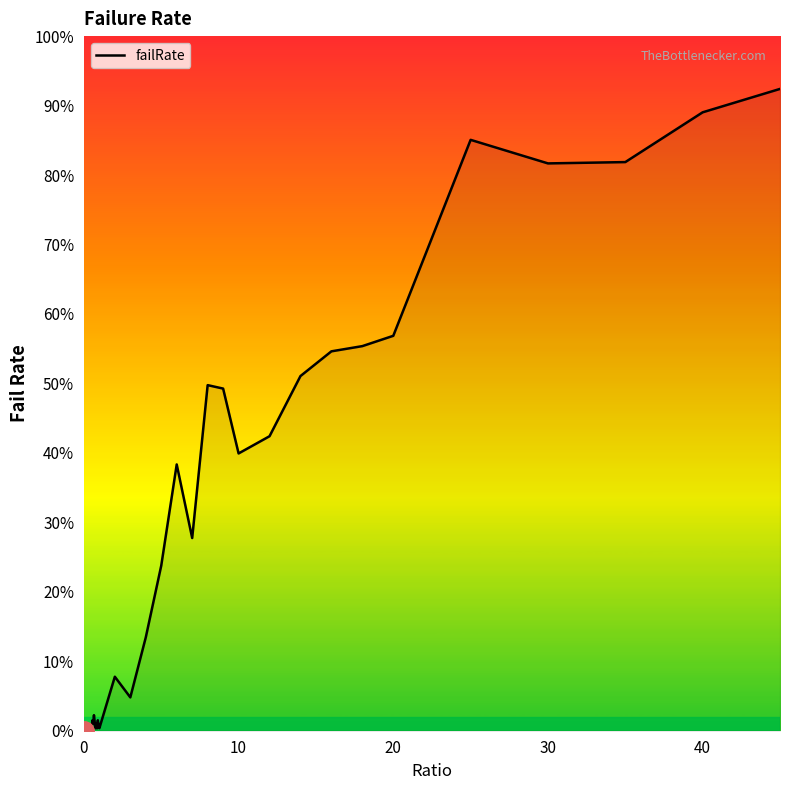

Does the chart display data point markers on the line(s)?

No